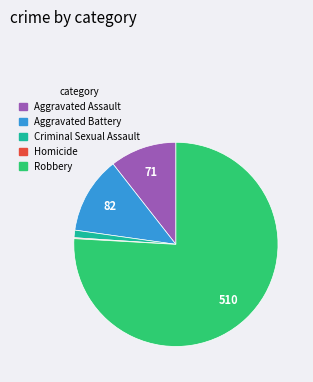

The Robbery slice represents 76% of the pie. True or false?

True